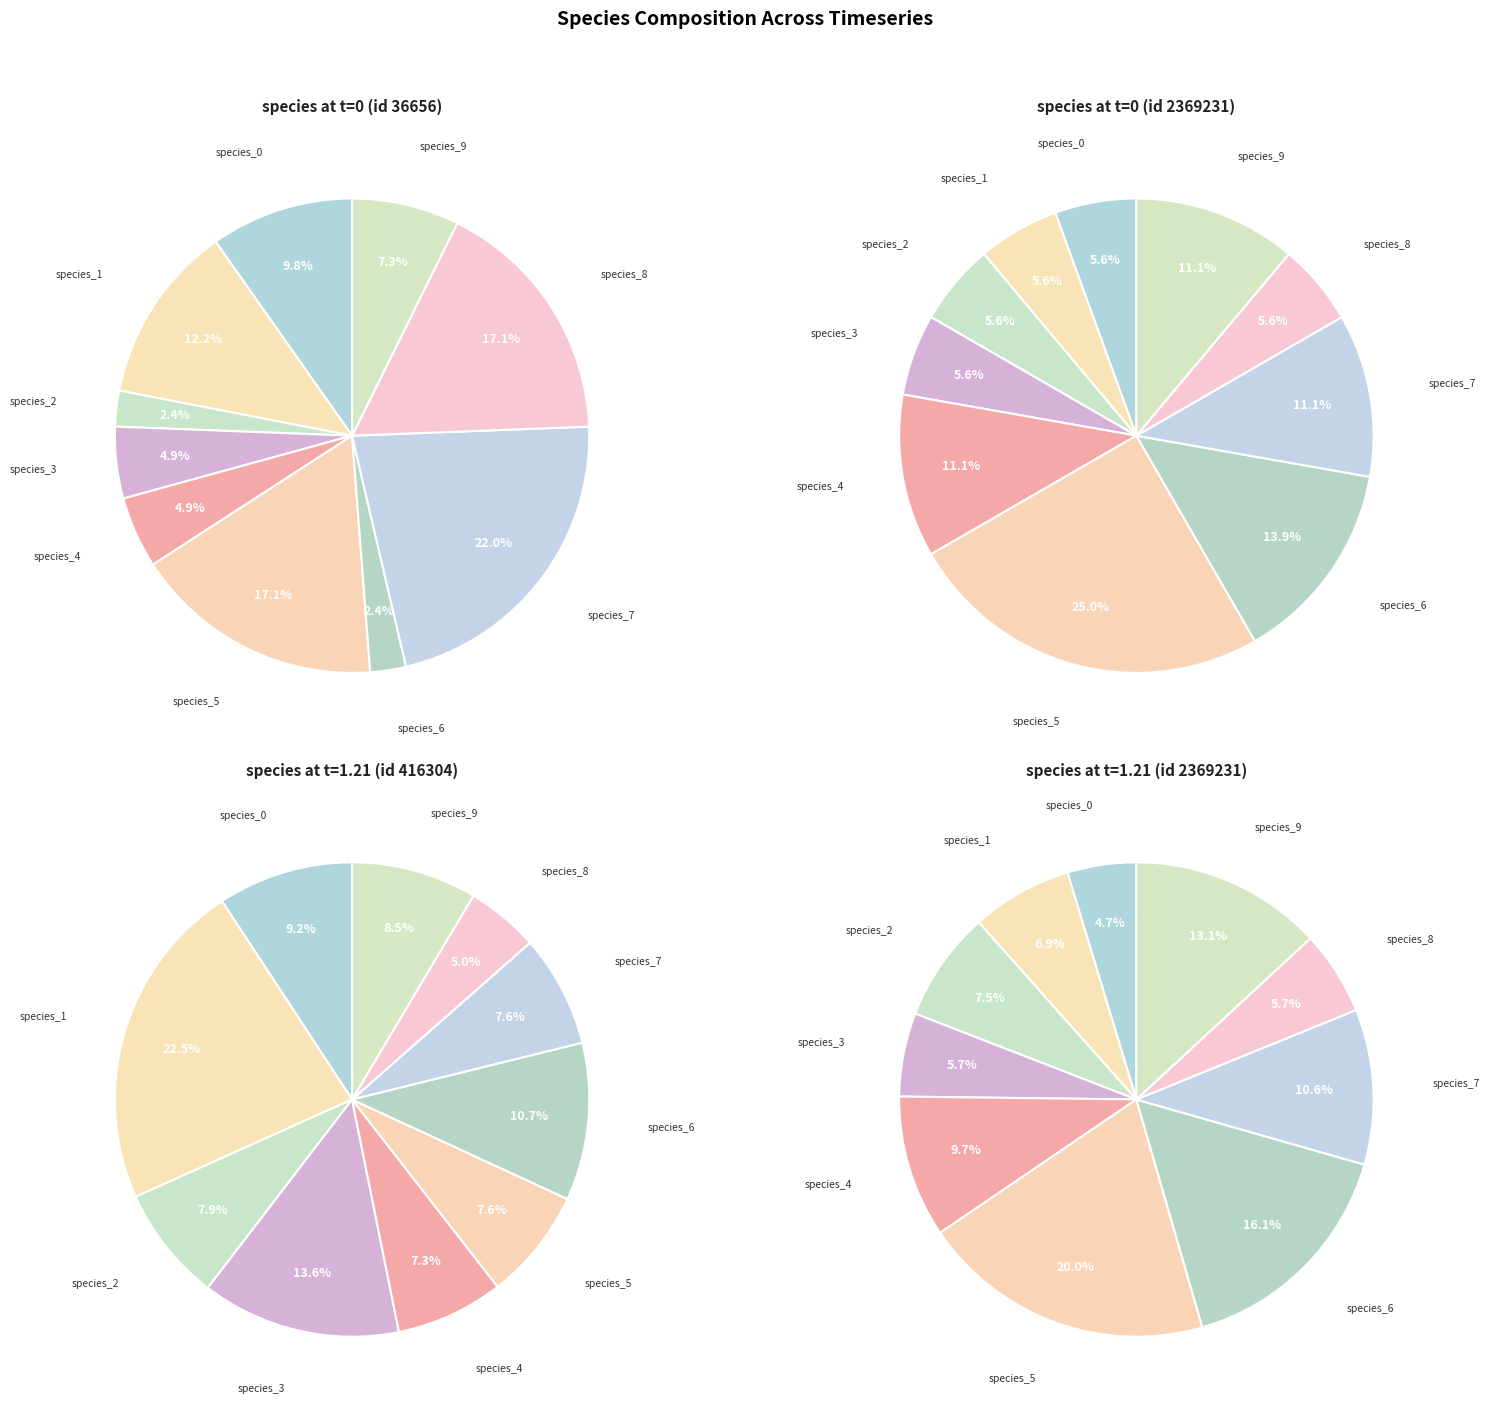

What portion of the pie excludes 7?

90.9%